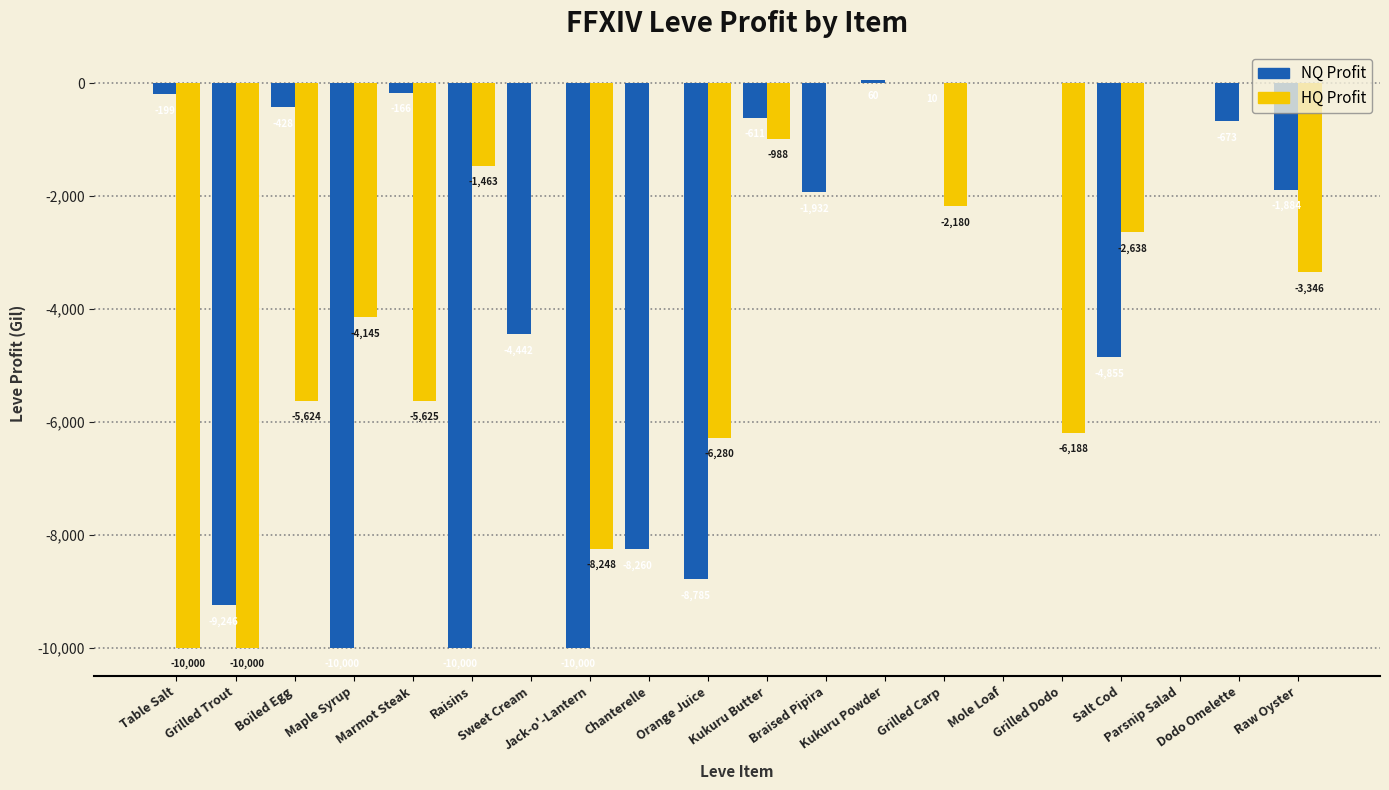

The value of NQ Profit at Kukuru Butter is -611. True or false?

True